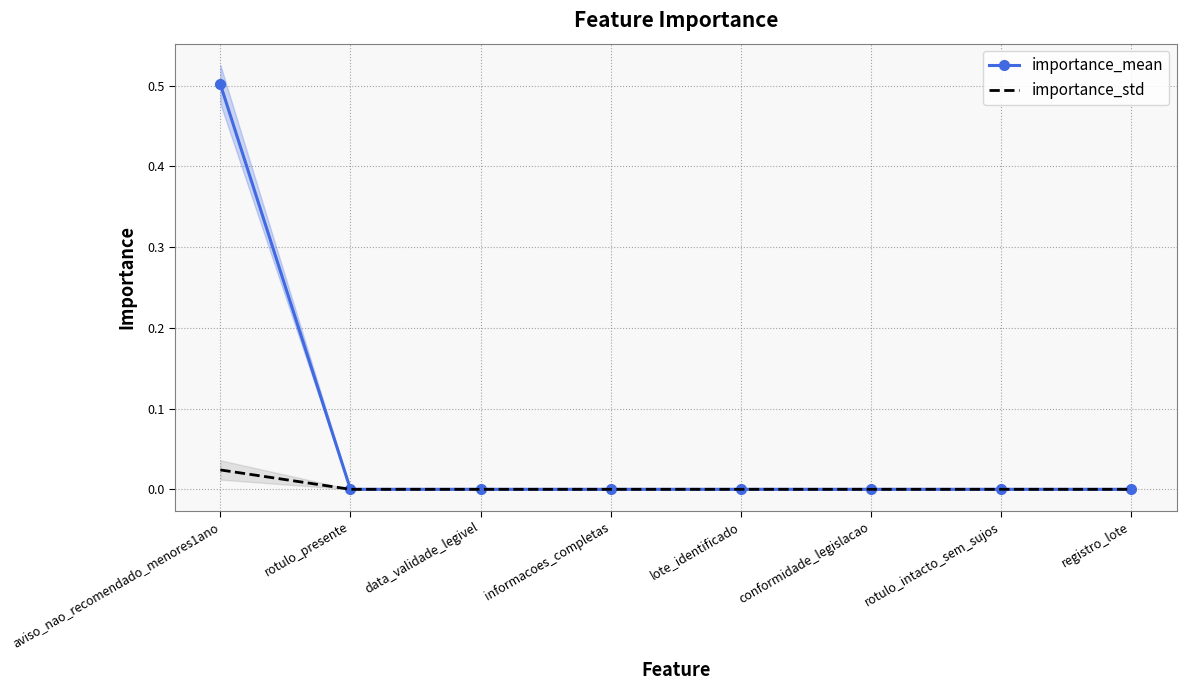

True or false: importance_std and importance_mean cross at least once.

False